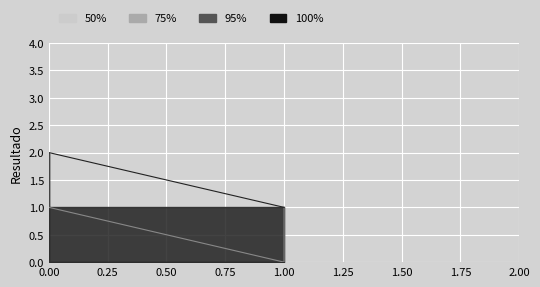

Is it true that the value at 1.0 is 1?

False